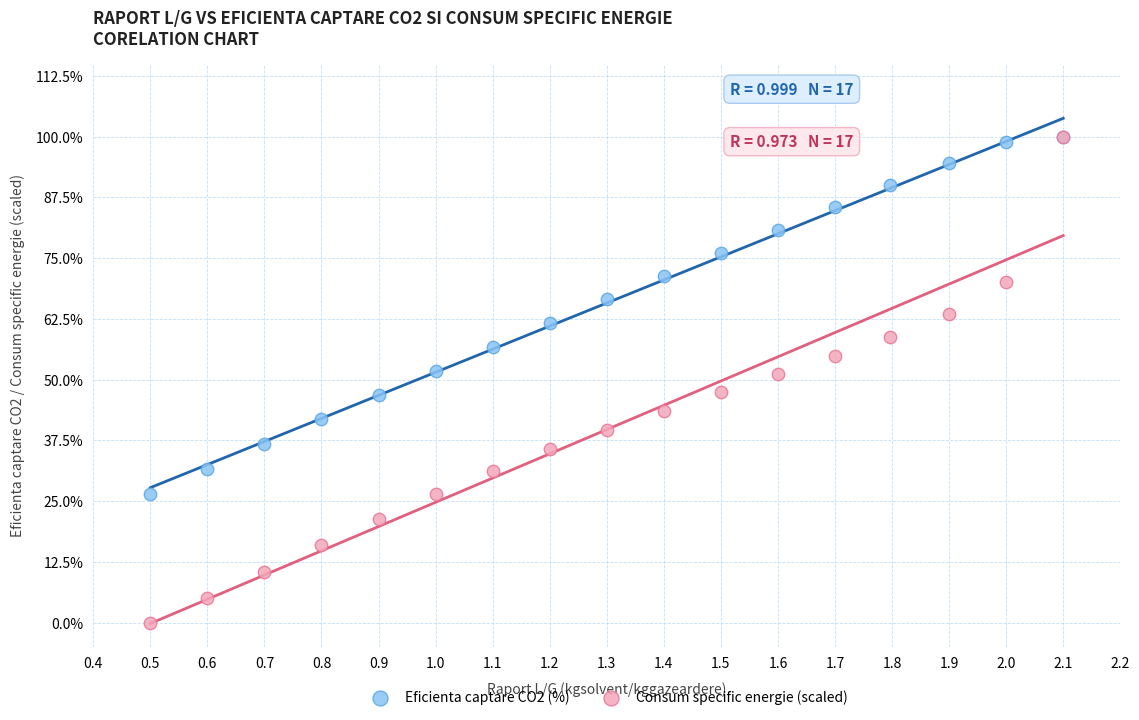

What are all the series names shown in the legend?

Eficienta captare CO2 (%), Consum specific energie (scaled)